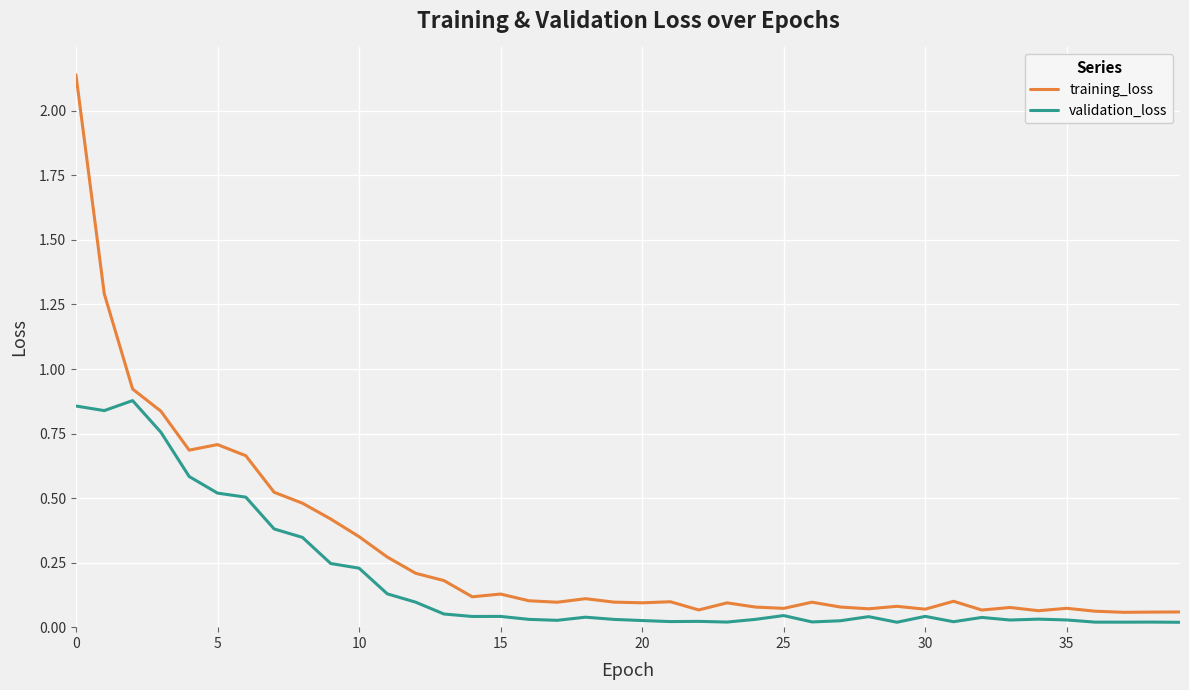

Which series has the largest total across all categories?

training_loss